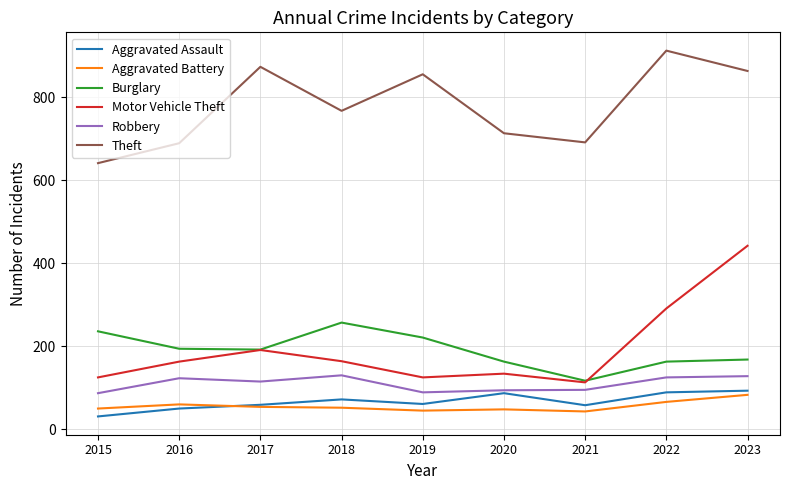

True or false: Robbery and Theft intersect in this chart.

False